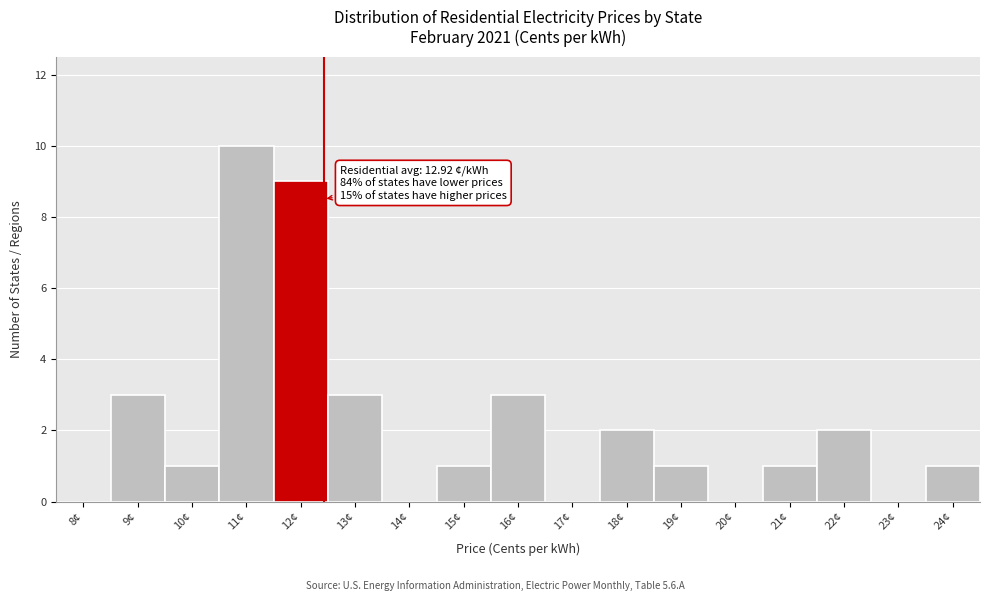

Reading left to right, what are all the values shown in this chart?

8¢=0	9¢=3	10¢=1	11¢=10	12¢=9	13¢=3	14¢=0	15¢=1	16¢=3	17¢=0	18¢=2	19¢=1	20¢=0	21¢=1	22¢=2	23¢=0	24¢=1